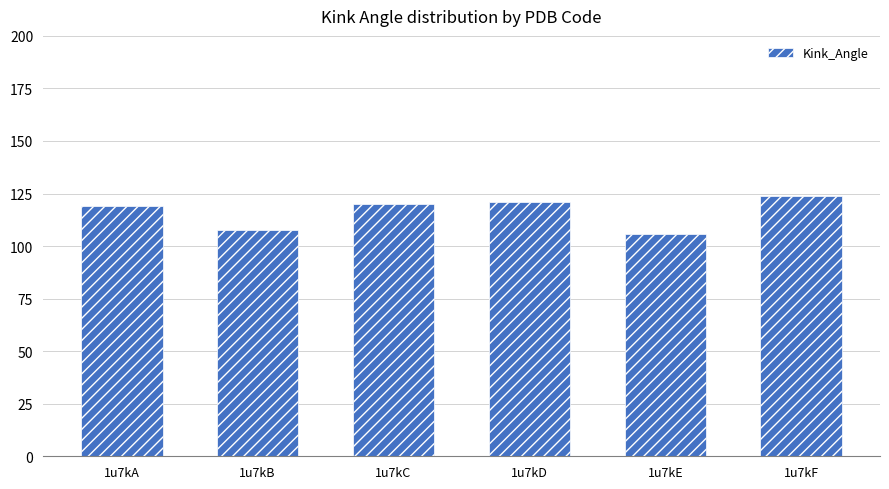

What is the difference between the values at 1u7kF and 1u7kE?

18.1